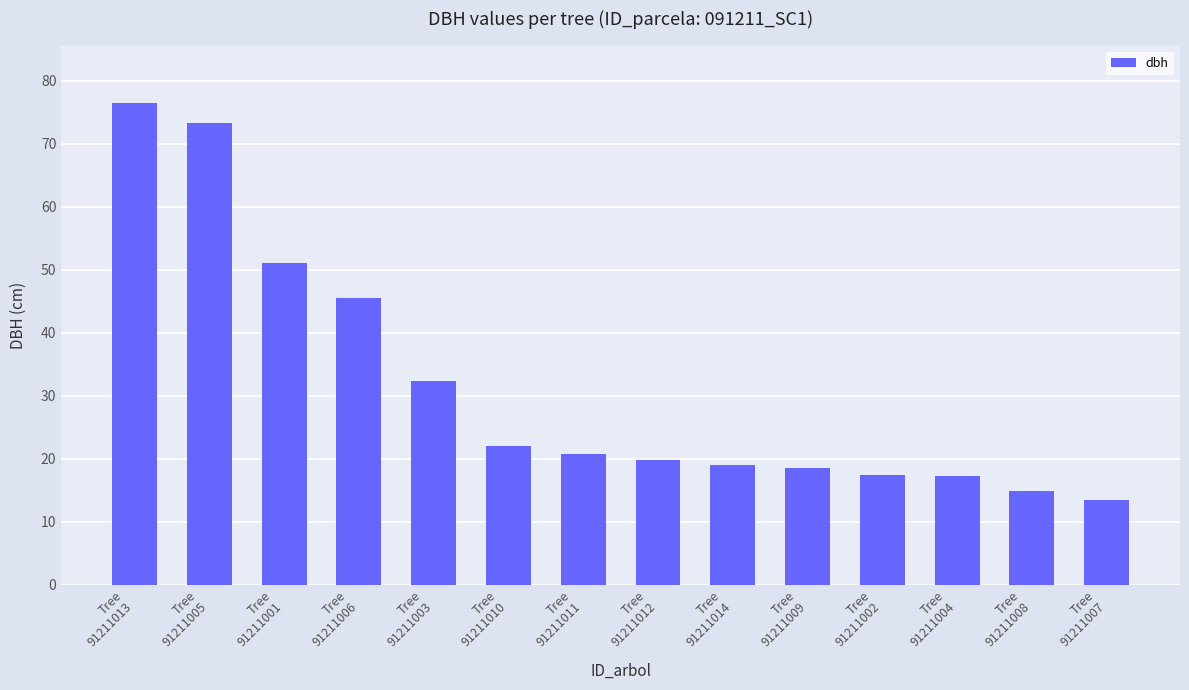

What is the sum of the values at Tree
91211009 and Tree
91211006?

64.0